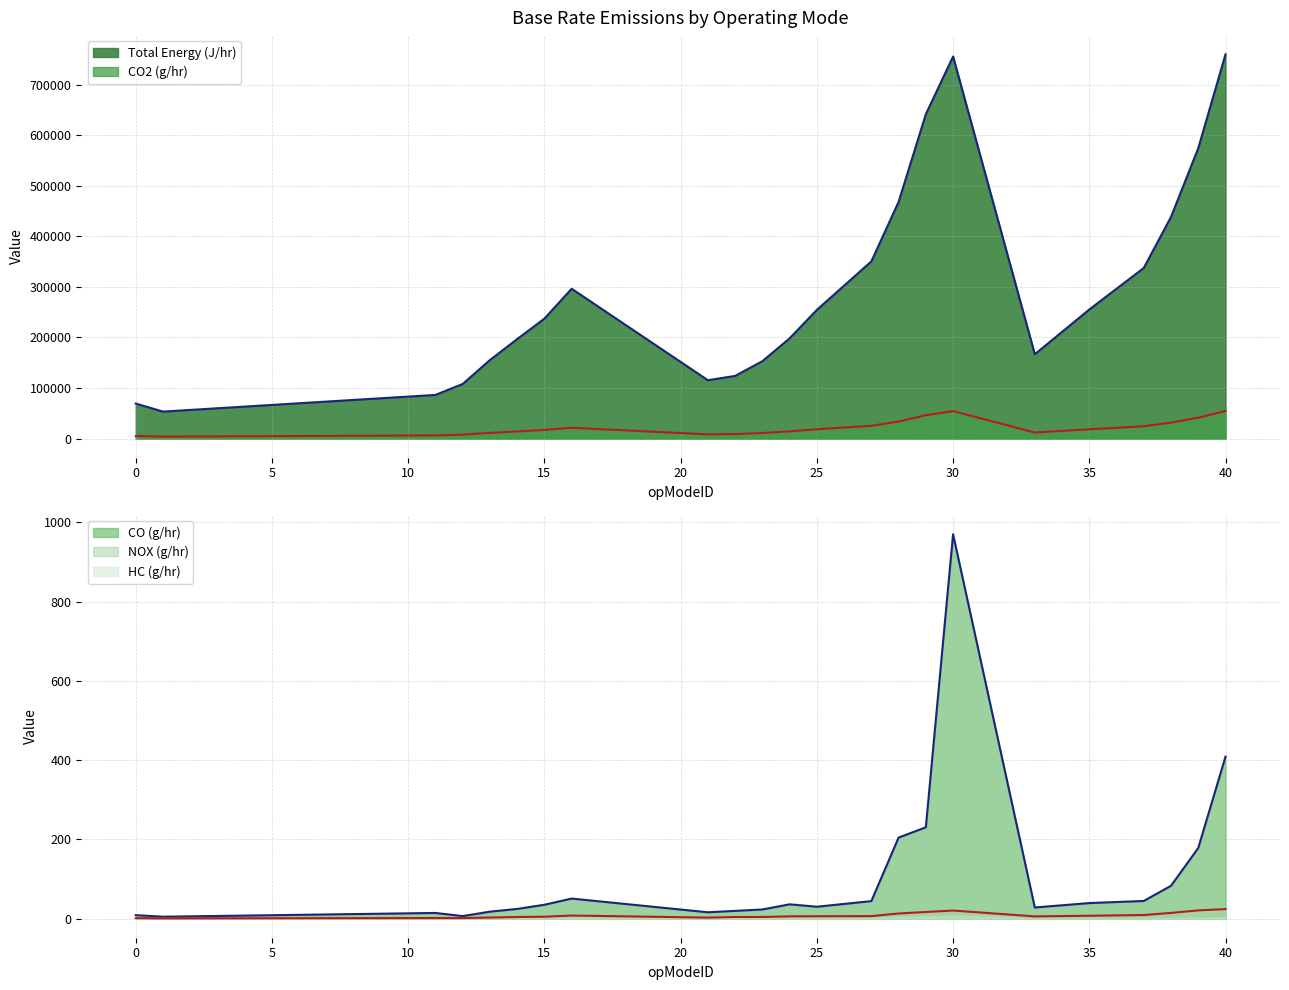

What is the difference between the maximum and minimum values in the Total Energy (J/hr) series?

706640.3